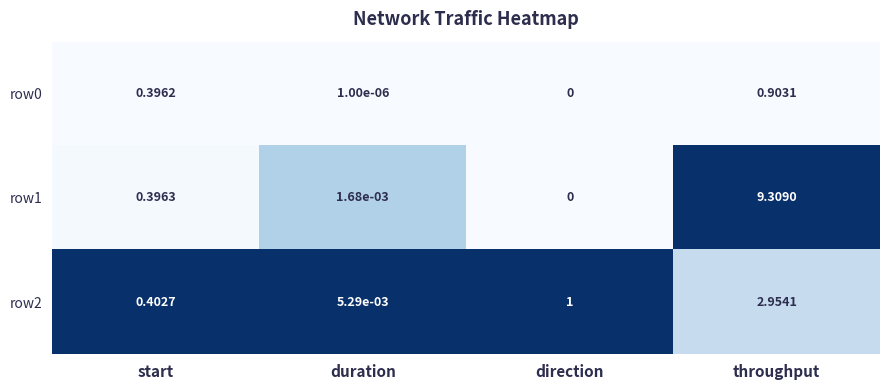

At which category does the chart reach its peak across all series?

throughput